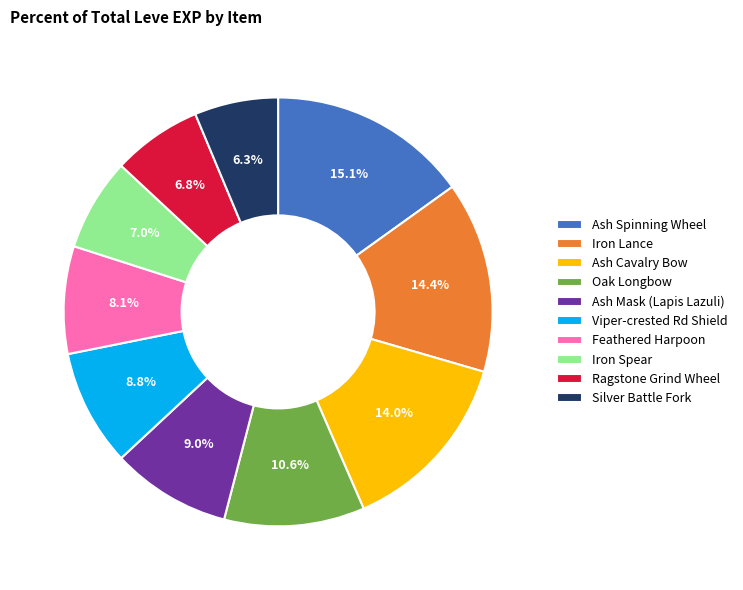

Which category has the biggest portion of the pie?

Ash Spinning Wheel